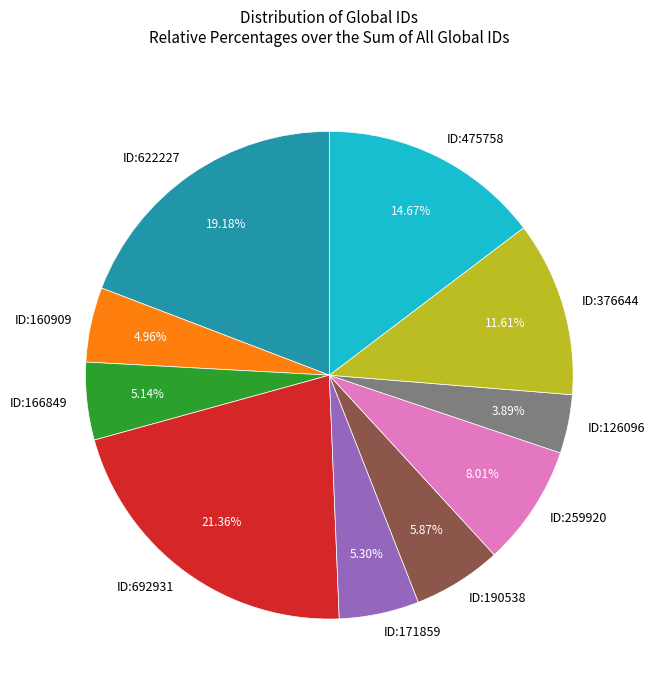

Combined, what portion of the pie is ID:171859 and ID:126096?

9.2%